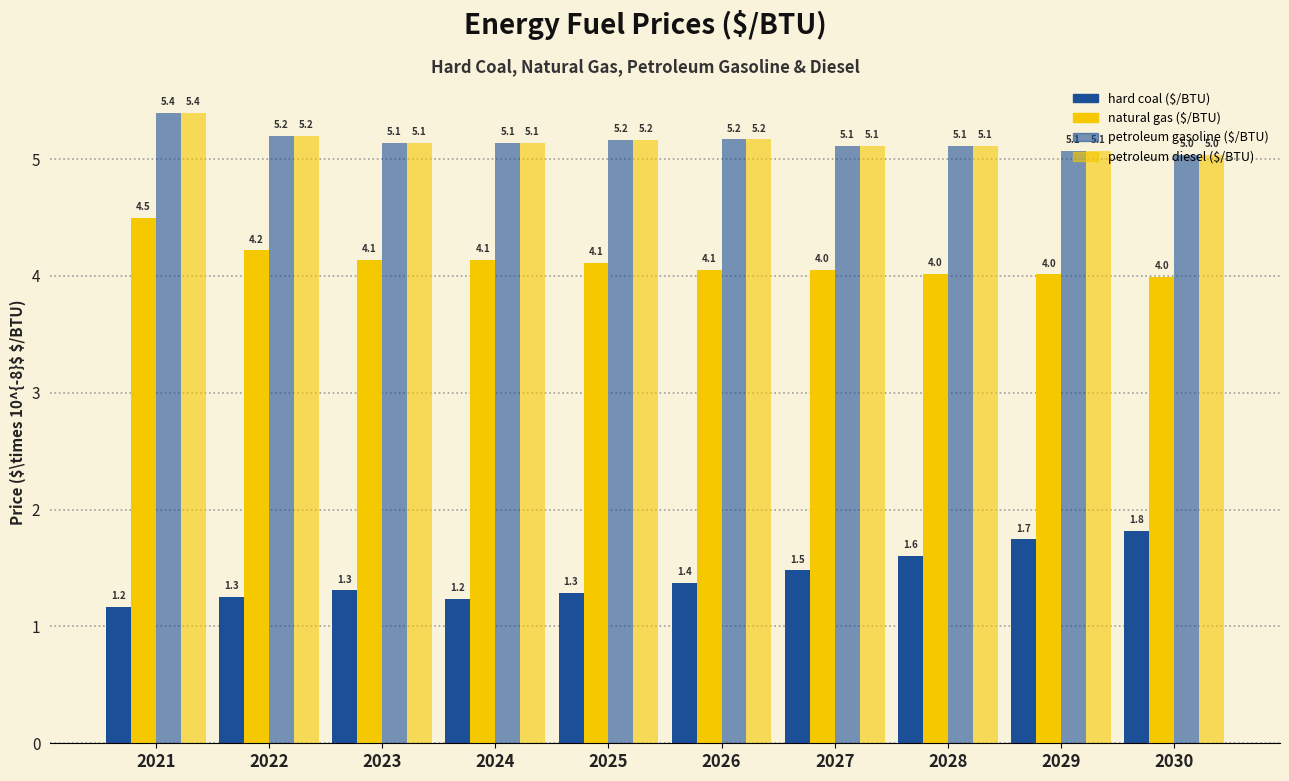

What is the greatest value displayed?

5.4